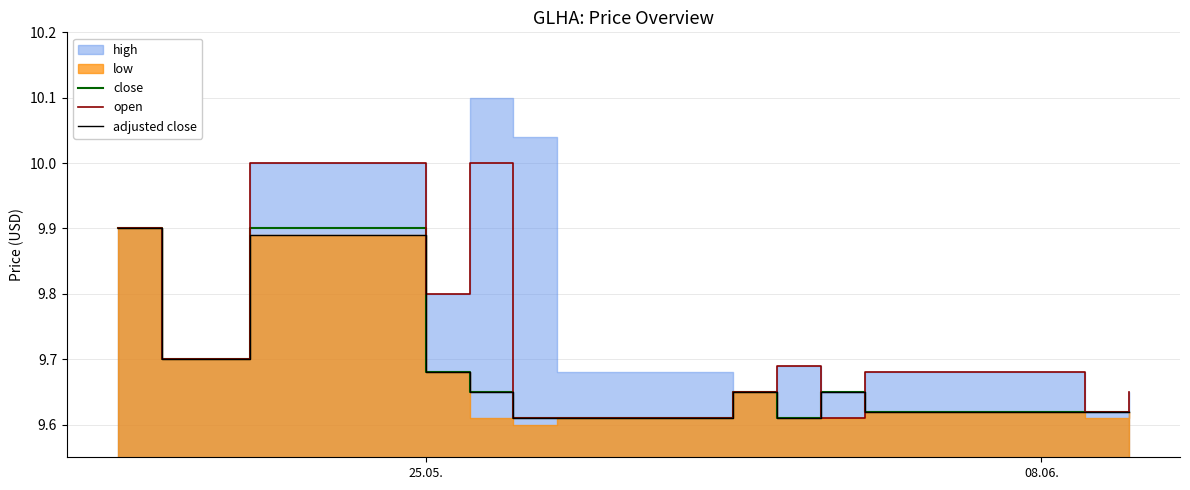

How many lines are shown in the chart?

3